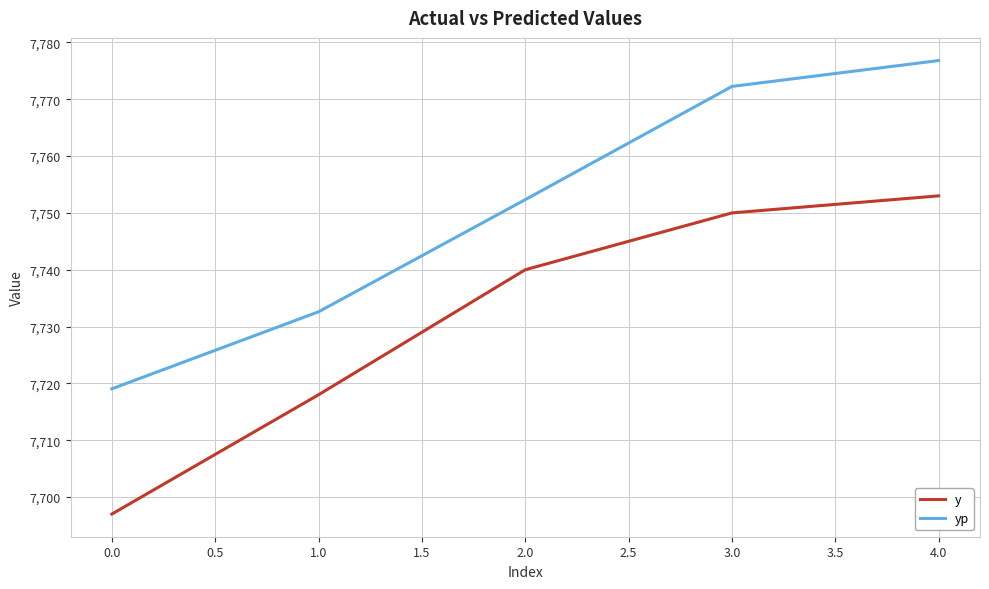

Which category has the highest value in the yp series?

4.0